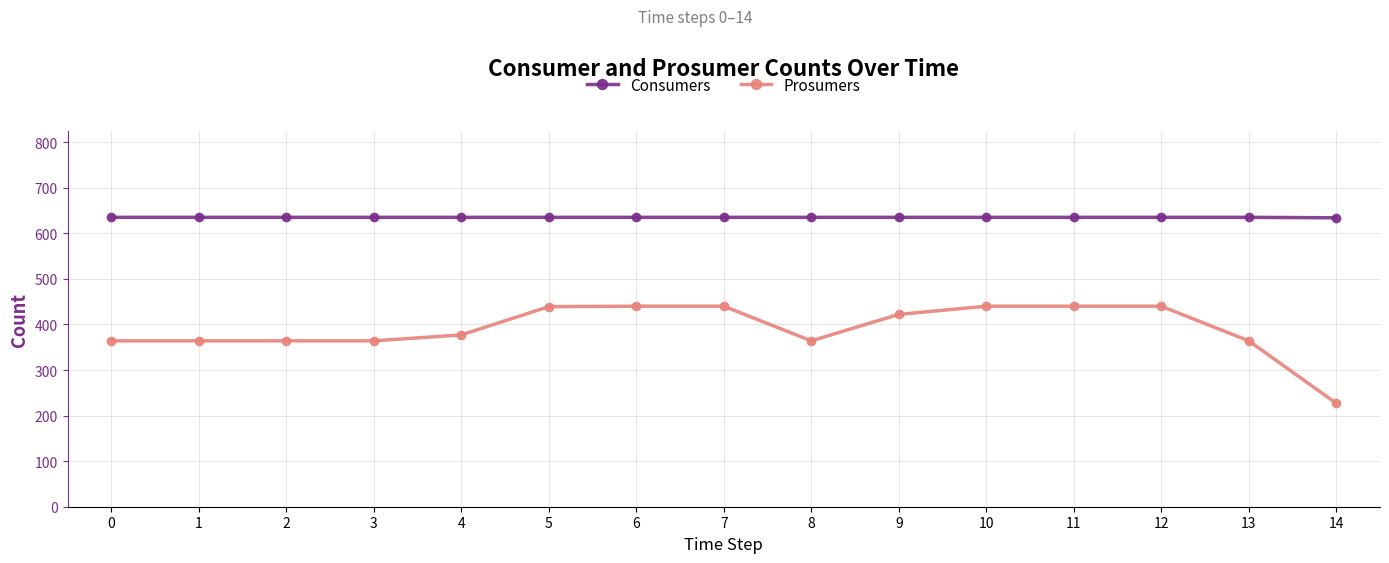

Is this an area chart (filled region under the line)?

No